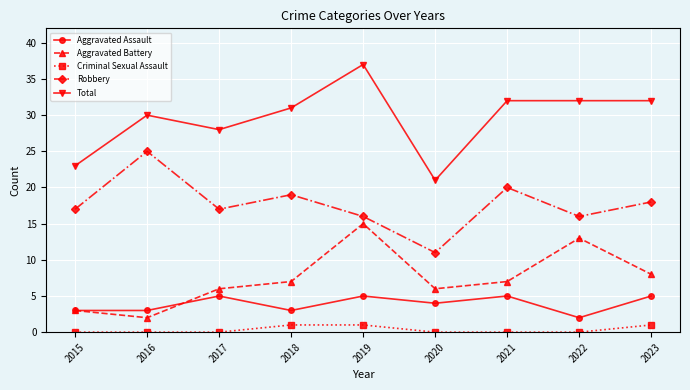

At which category is the sum across all series the highest?

2019